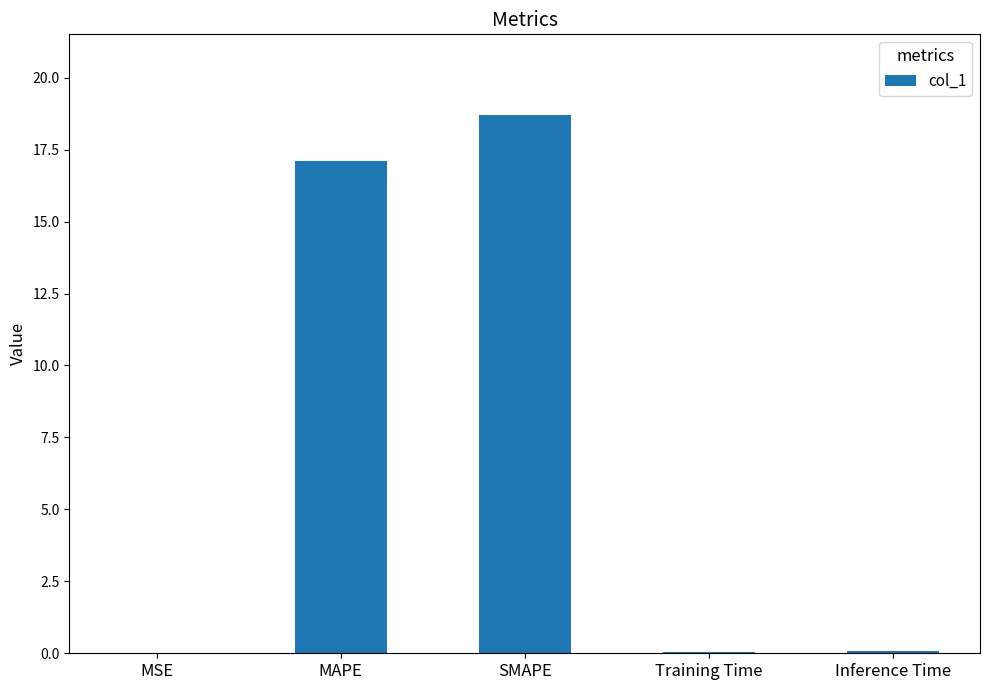

What is the maximum value shown in the chart?

18.7